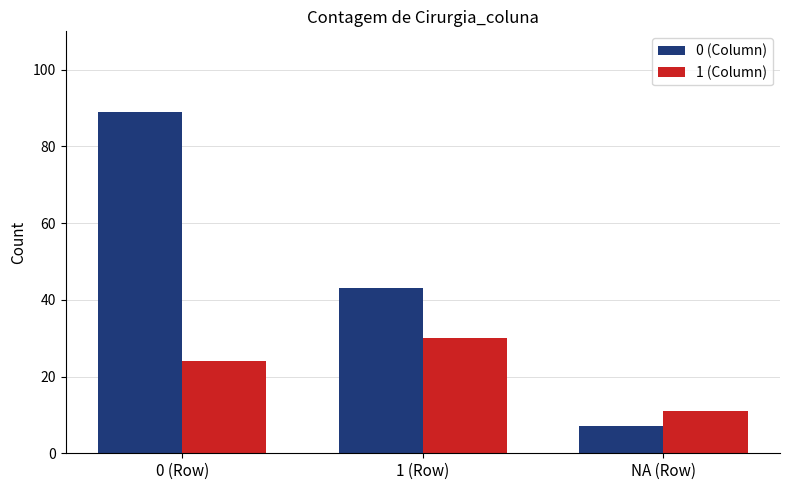

What is the label of the 2nd bar from the right?

1 (Row)